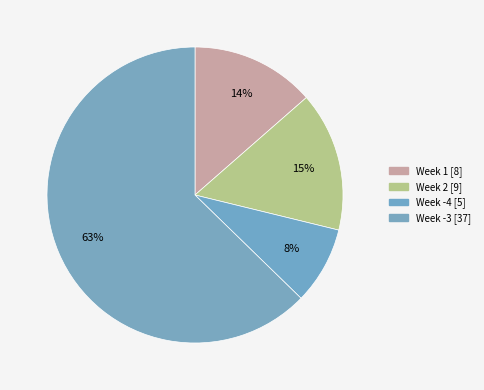

How many segments does this pie chart have?

4